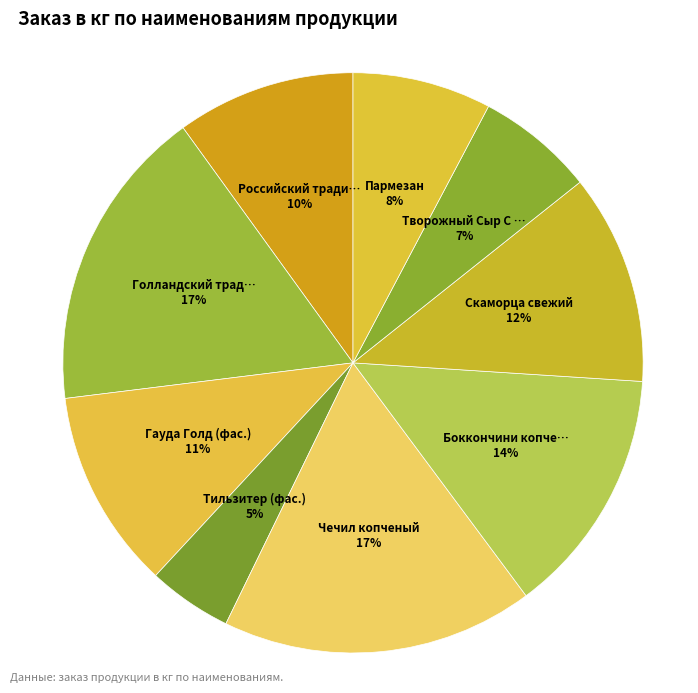

How many segments does this pie chart have?

9